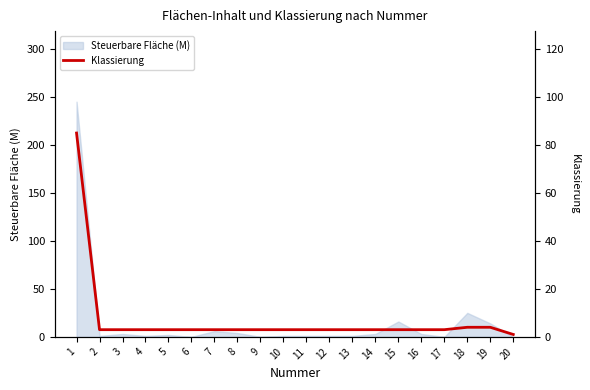

At which category does the chart reach its peak across all series?

1